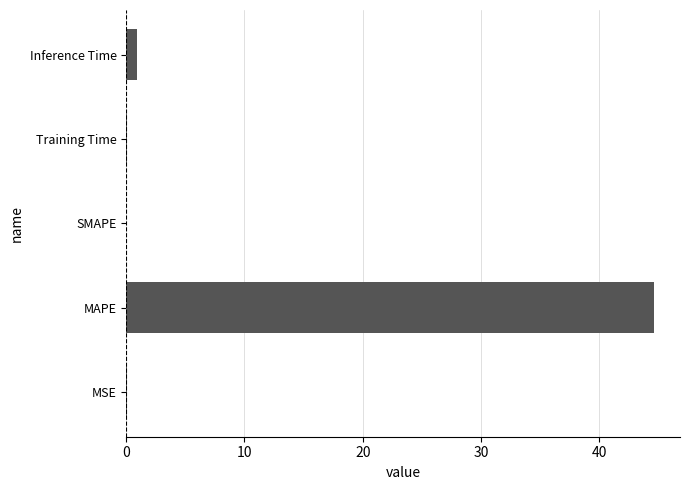

The chart shows a value of 18.2 at MAPE. True or false?

False